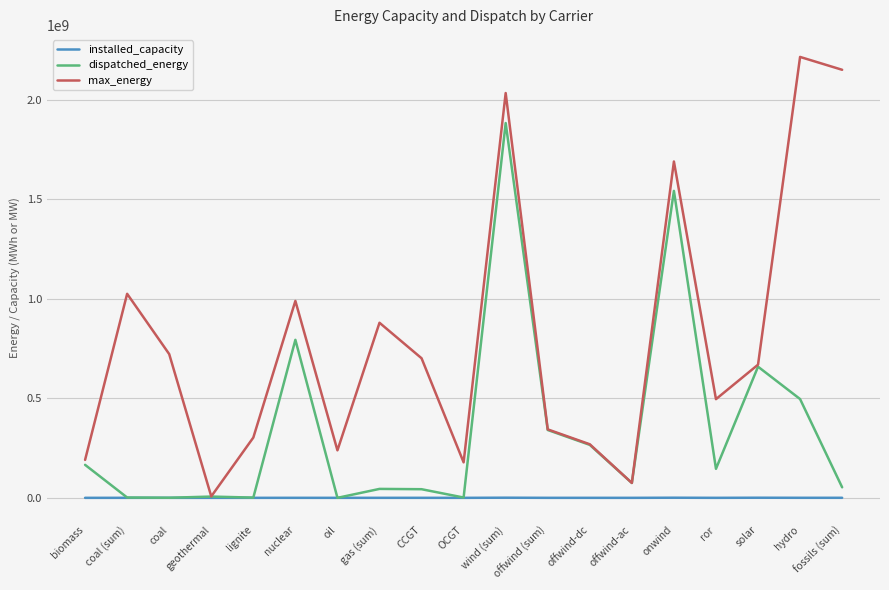

What is the maximum value for max_energy?

2216150002.0